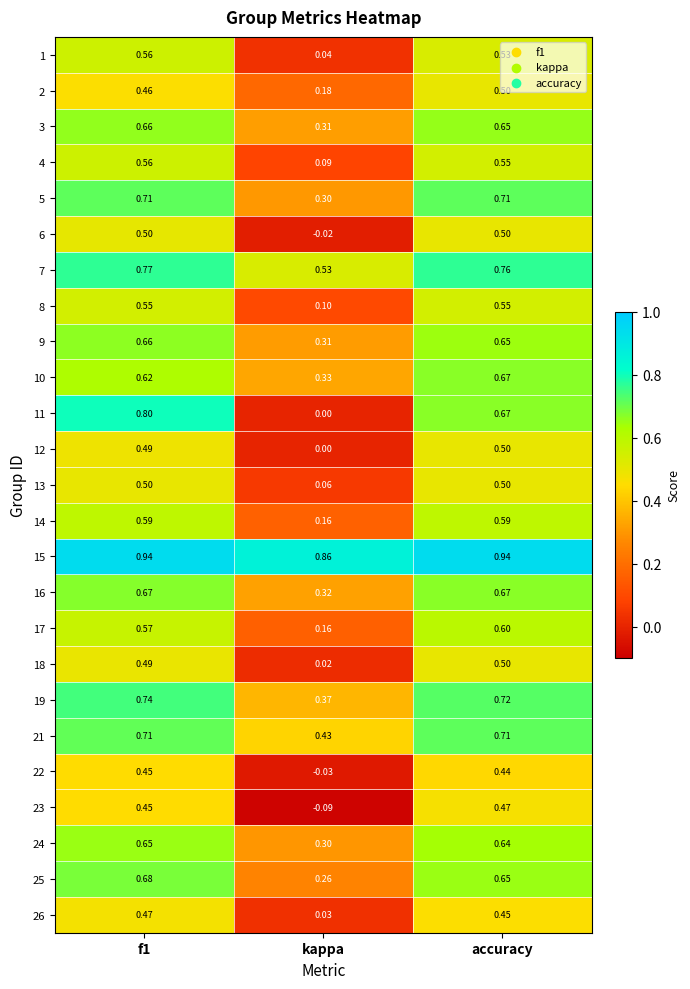

Which category has the lowest value in the 11 series?

kappa